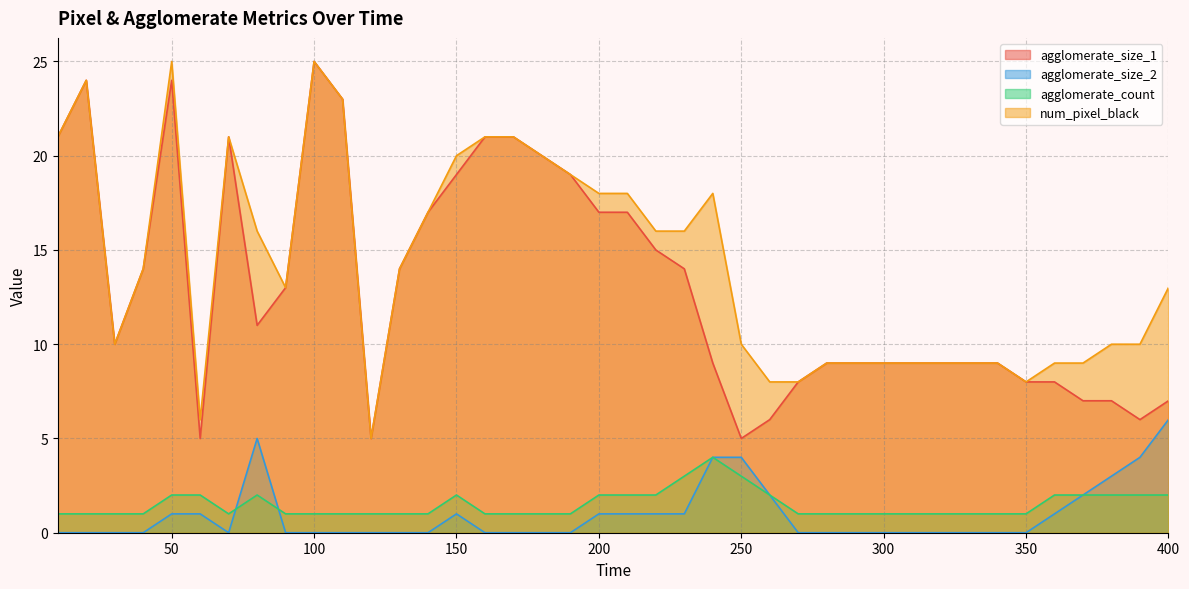

Reading left to right, what are all the values shown in this chart?

agglomerate_size_1: 21	24	10	14	24	5	21	11	13	25	23	5	14	17	19	21	21	20	19	17	17	15	14	9	5	6	8	9	9	9	9	9	9	9	8	8	7	7	6	7
agglomerate_size_2: 0	0	0	0	1	1	0	5	0	0	0	0	0	0	1	0	0	0	0	1	1	1	1	4	4	2	0	0	0	0	0	0	0	0	0	1	2	3	4	6
agglomerate_count: 1	1	1	1	2	2	1	2	1	1	1	1	1	1	2	1	1	1	1	2	2	2	3	4	3	2	1	1	1	1	1	1	1	1	1	2	2	2	2	2
num_pixel_black: 21	24	10	14	25	6	21	16	13	25	23	5	14	17	20	21	21	20	19	18	18	16	16	18	10	8	8	9	9	9	9	9	9	9	8	9	9	10	10	13